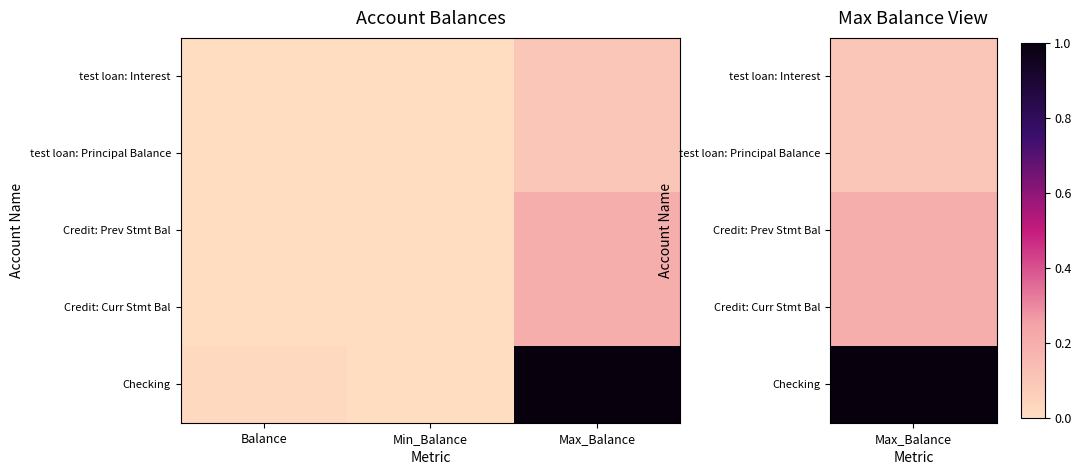

Reading left to right, what are all the values shown in this chart?

test loan: Interest: Balance=0.0	Min_Balance=0.0	Max_Balance=0.1
test loan: Principal Balance: Balance=0.0	Min_Balance=0.0	Max_Balance=0.1
Credit: Prev Stmt Bal: Balance=0.0	Min_Balance=0.0	Max_Balance=0.2
Credit: Curr Stmt Bal: Balance=0.0	Min_Balance=0.0	Max_Balance=0.2
Checking: Balance=0.0	Min_Balance=0.0	Max_Balance=1.0